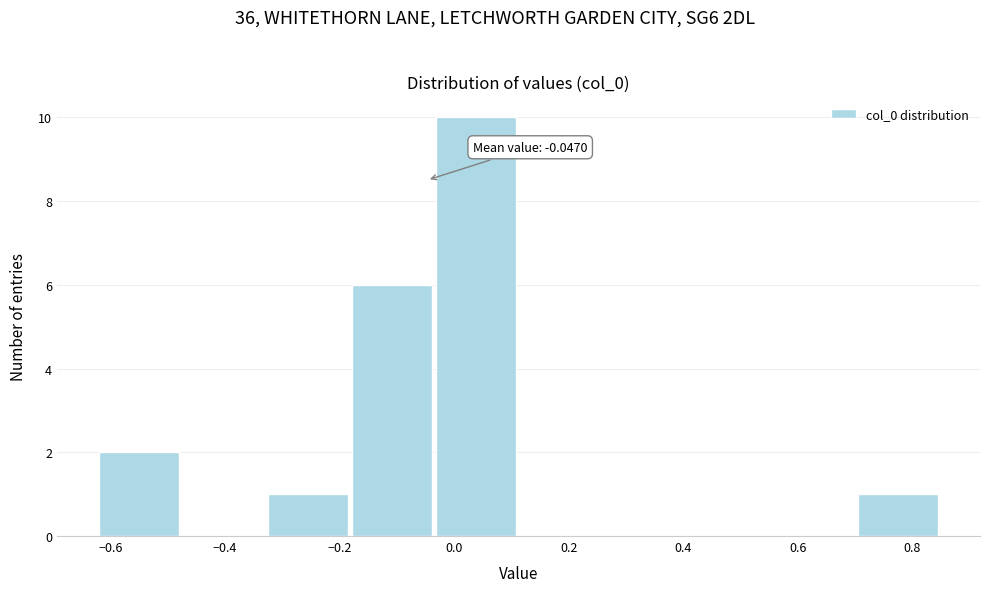

Which range on the x-axis has the tallest bar?

-0.04 to 0.12